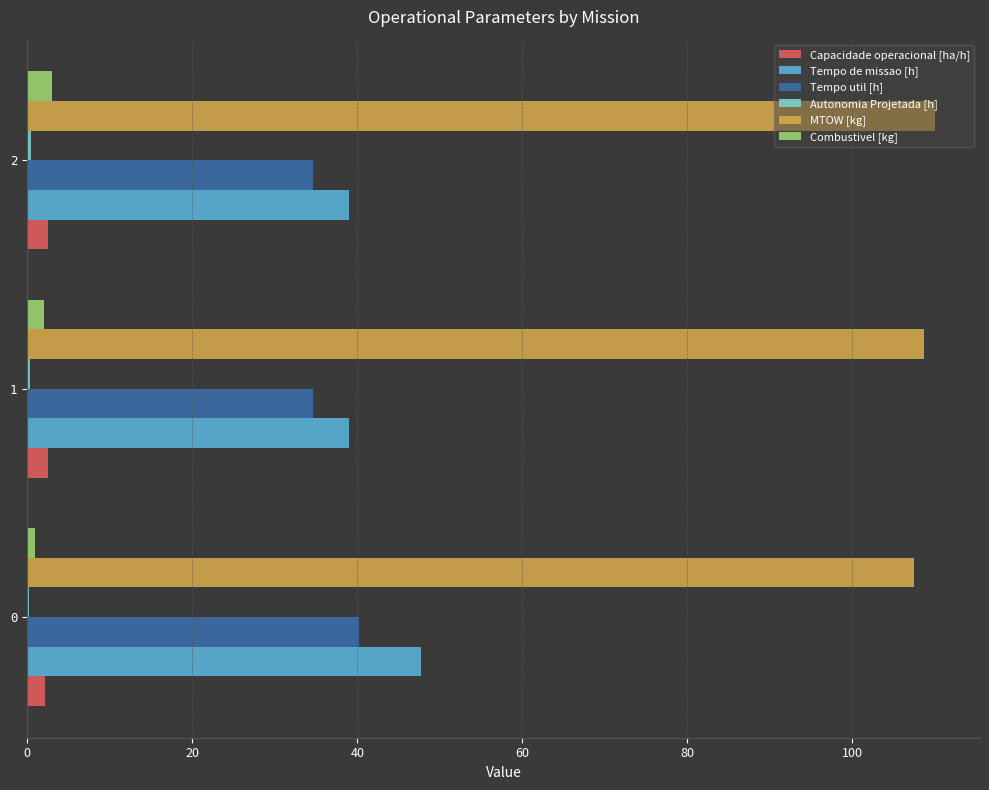

What is the greatest value displayed?

110.0